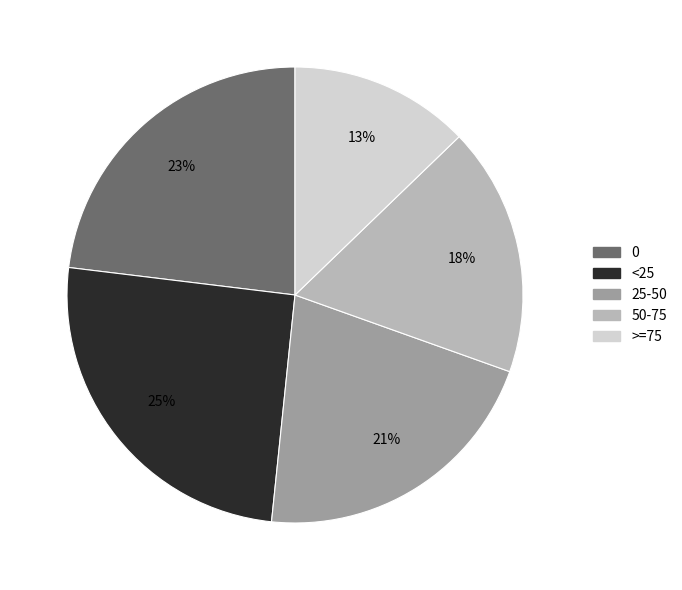

How many slices are in this pie chart?

5